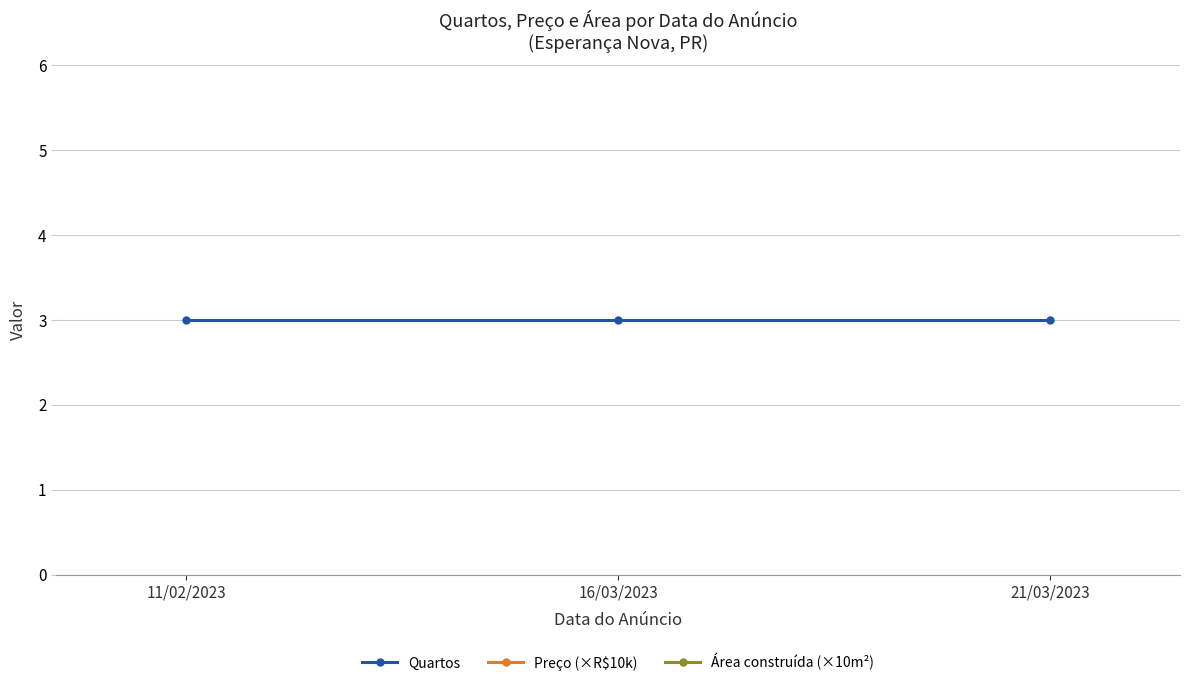

Reading left to right, extract all data points from this chart.

Quartos: 3.0	3.0	3.0
Preço (×R$10k): 6.3	6.3	6.3
Área construída (×10m²): 17.6	17.6	7.0